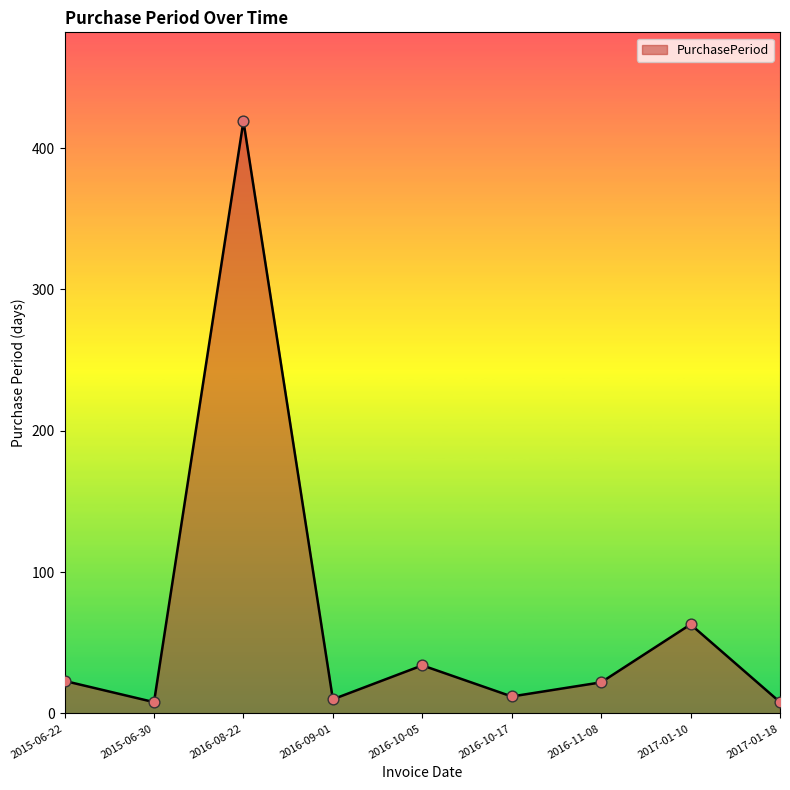

What is the ratio of the value at 2016-10-17 to the value at 2016-10-05?

0.4